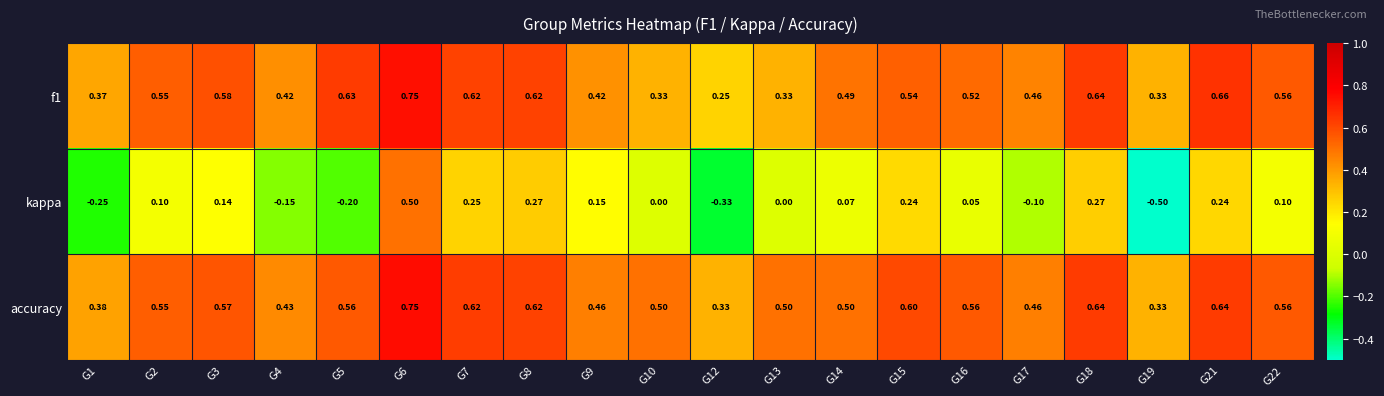

Which series changed the most between G4 and G8?

kappa